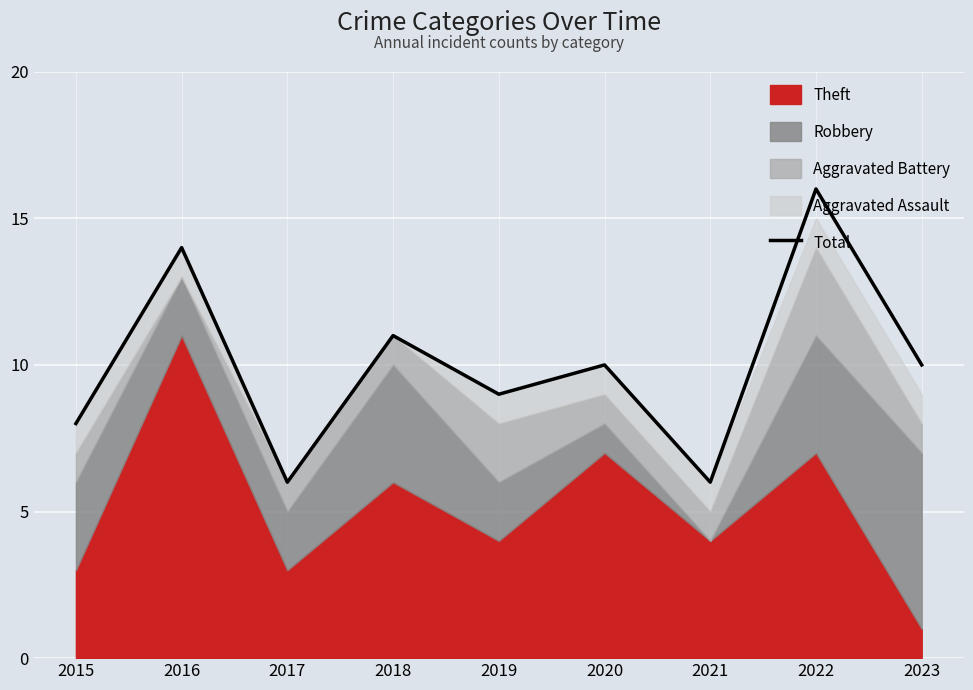

Count the number of values greater than 10.

3